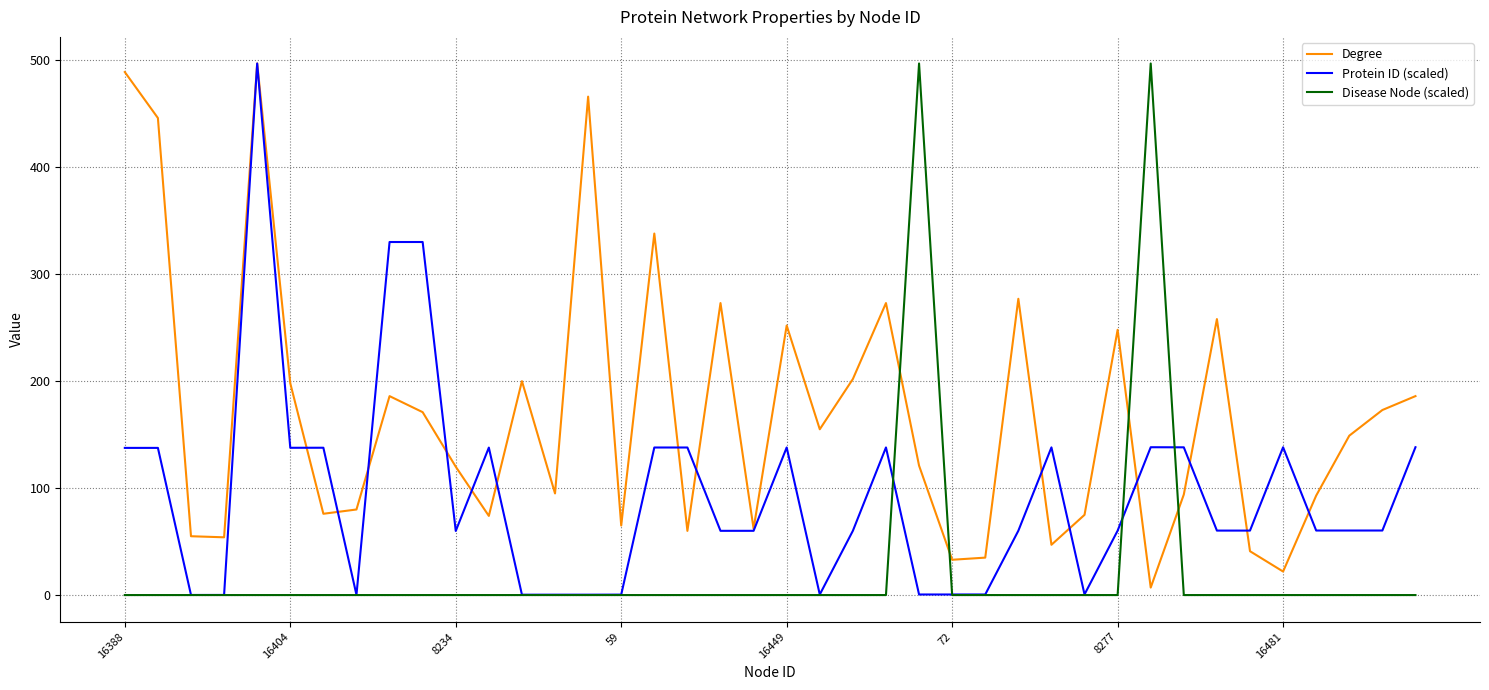

Count the number of categories in the chart.

40